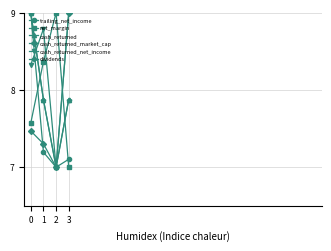

At 1, list the series in order from smallest to largest.

trailing_net_income, cash_returned_market_cap, cash_returned, dividends, net_margin, cash_returned_net_income